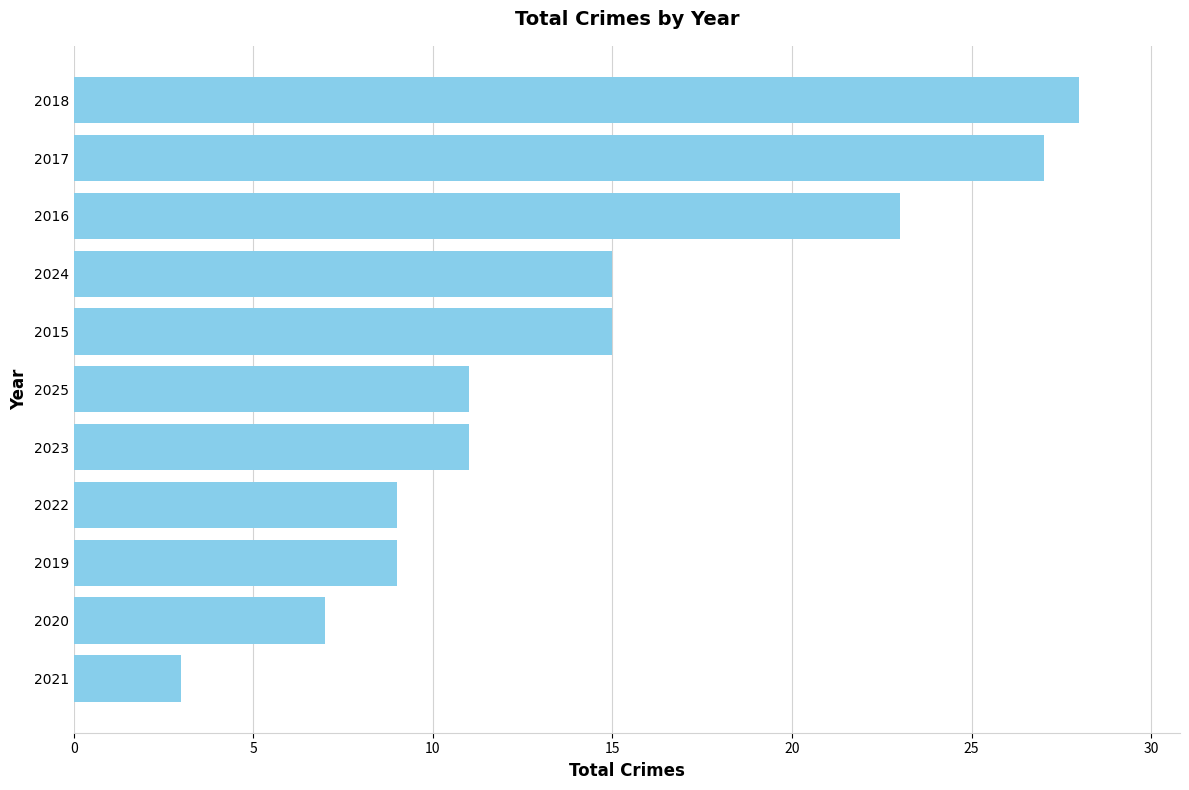

What is the difference between the maximum and minimum values?

25